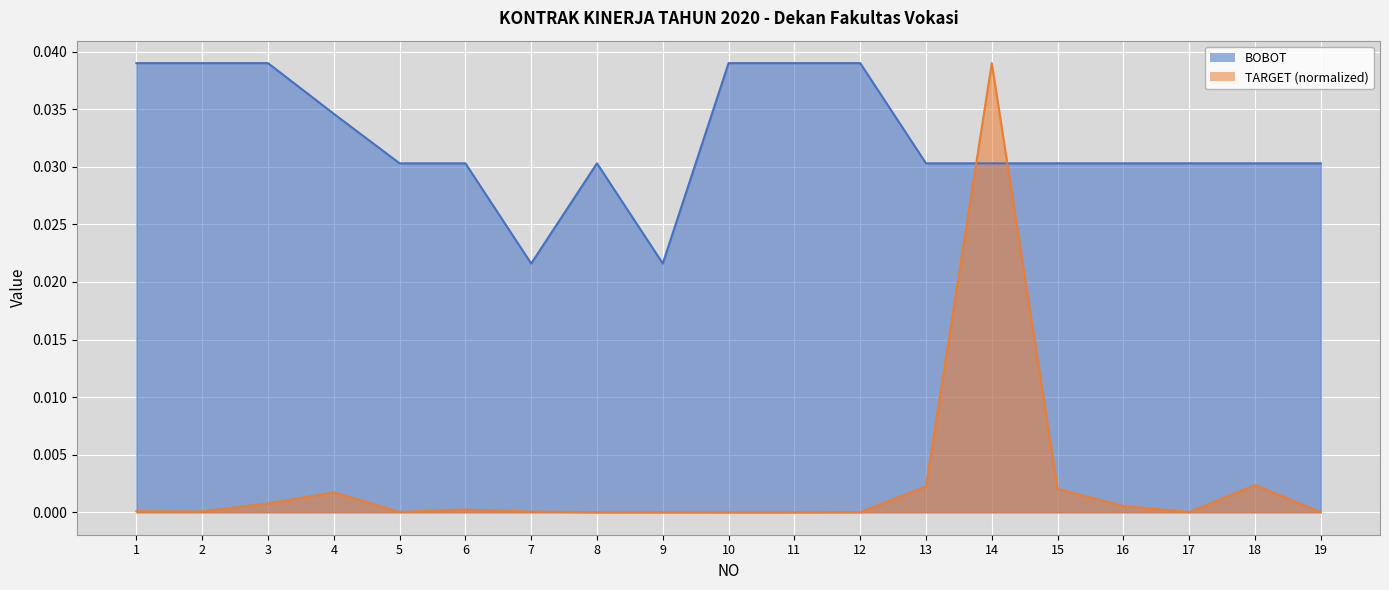

At 5, list the series in order from smallest to largest.

TARGET (normalized), BOBOT